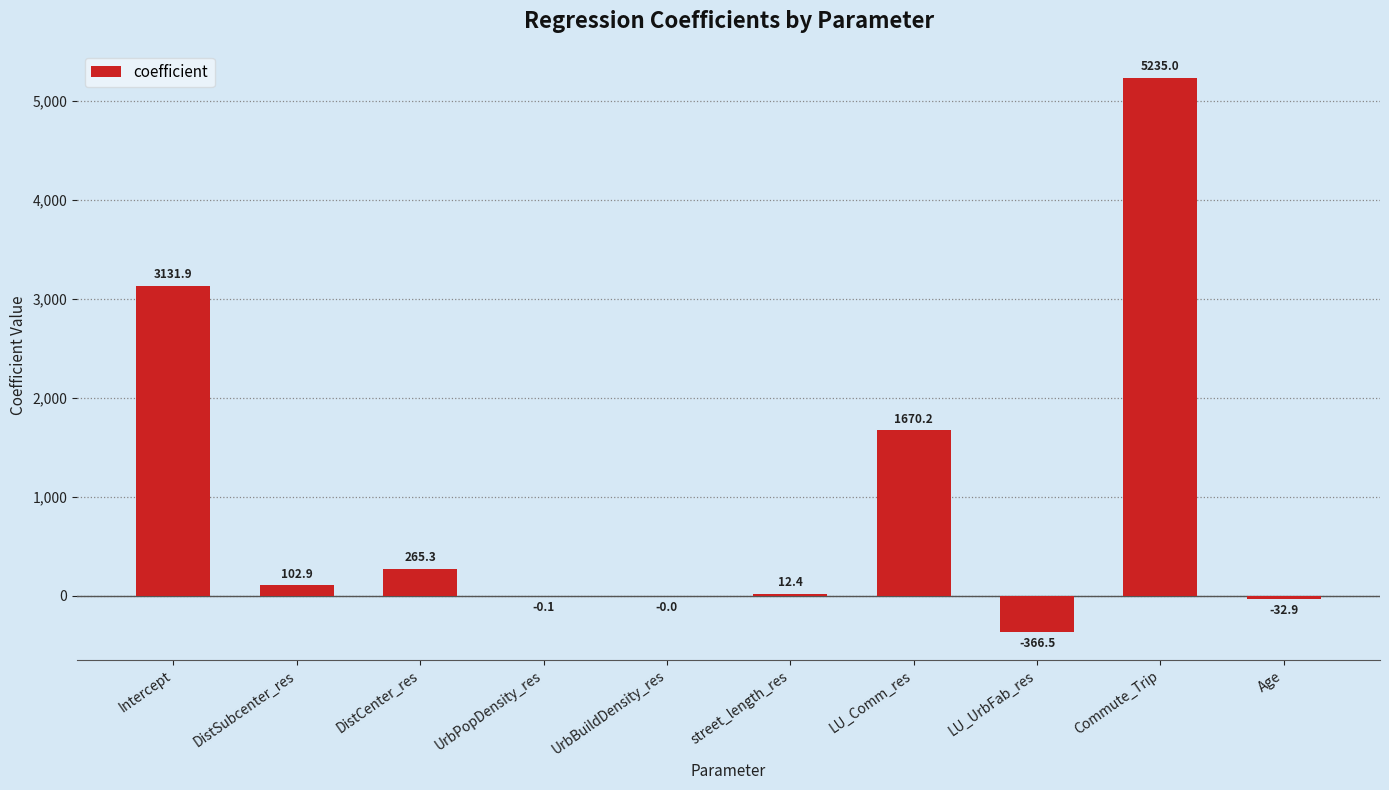

What is the change in value from street_length_res to LU_Comm_res?

+1657.8